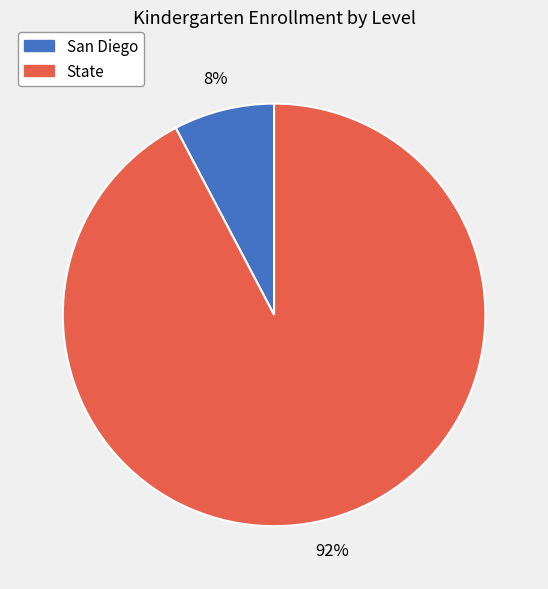

What is the smallest slice in the pie chart?

San Diego